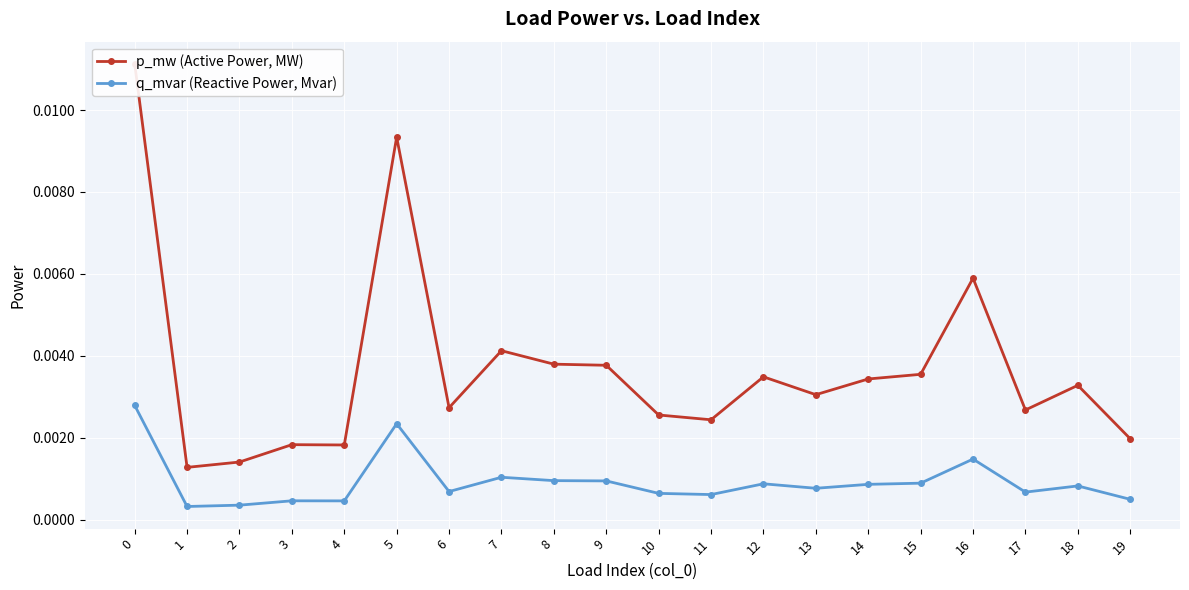

True or false: q_mvar (Reactive Power, Mvar) and p_mw (Active Power, MW) intersect in this chart.

False